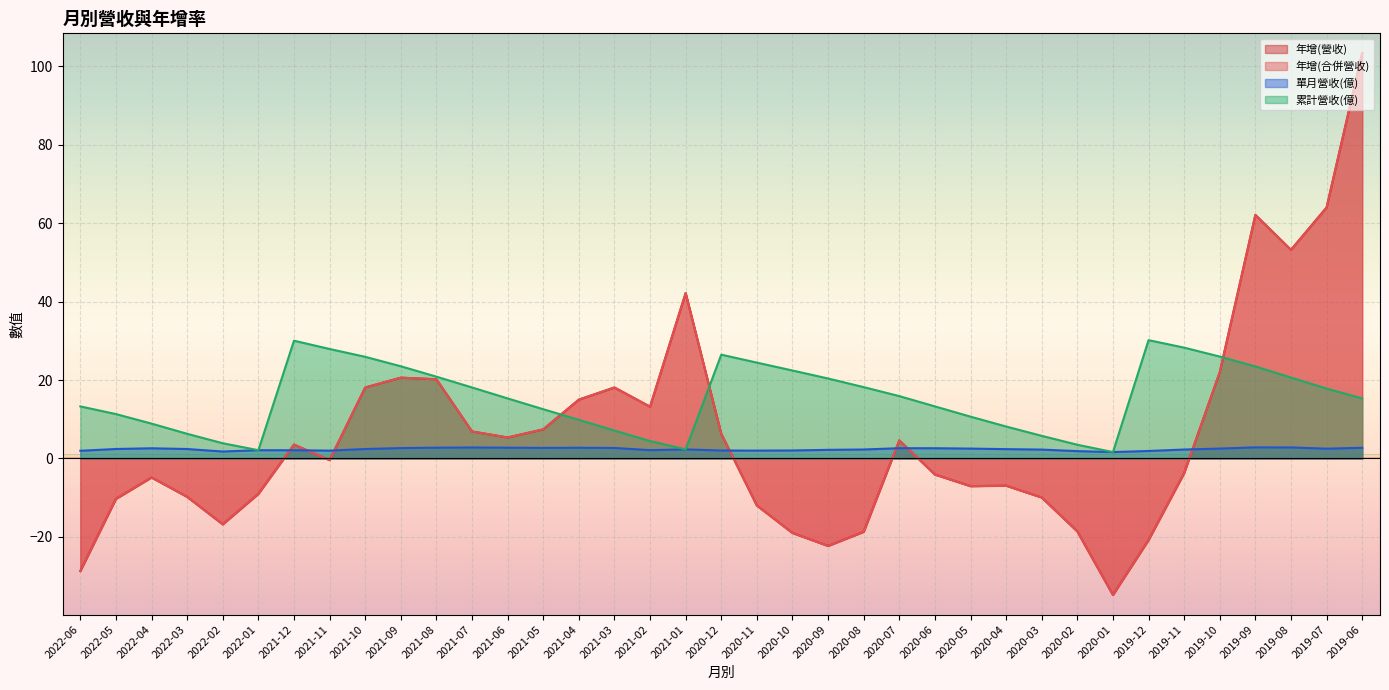

What is the highest value of the 年增(合併營收) series?

103.4